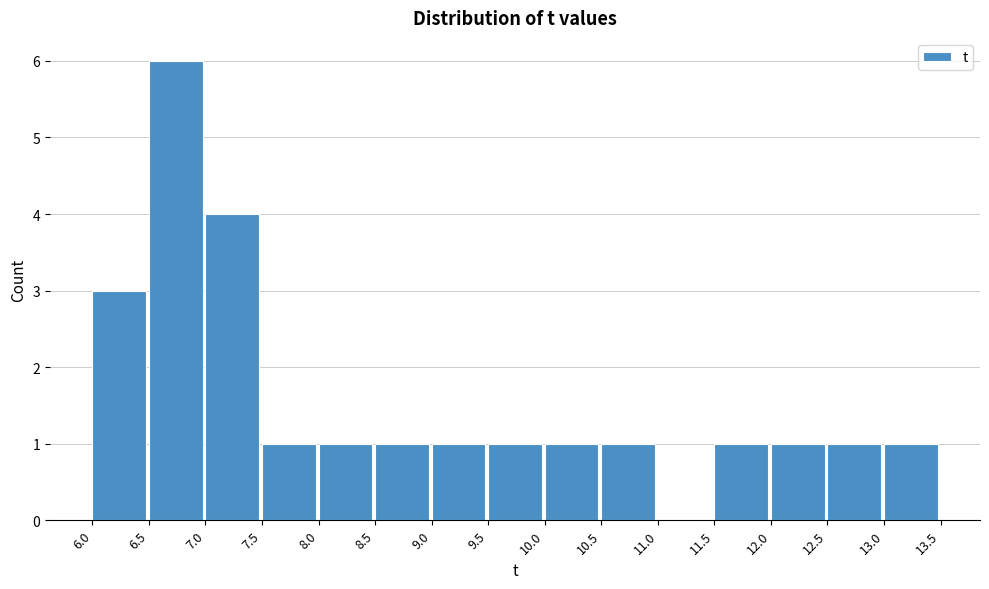

Reading left to right, transcribe this chart: for each bar, give the range it covers on the x-axis and its height. The values are not printed on the chart, so give them approximately, as read against the axis.

6.0 to 6.5: 3
6.5 to 7.0: 6
7.0 to 7.5: 4
7.5 to 8.0: 1
8.0 to 8.5: 1
8.5 to 9.0: 1
9.0 to 9.5: 1
9.5 to 10.0: 1
10.0 to 10.5: 1
10.5 to 11.0: 1
11.0 to 11.5: 0
11.5 to 12.0: 1
12.0 to 12.5: 1
12.5 to 13.0: 1
13.0 to 13.5: 1